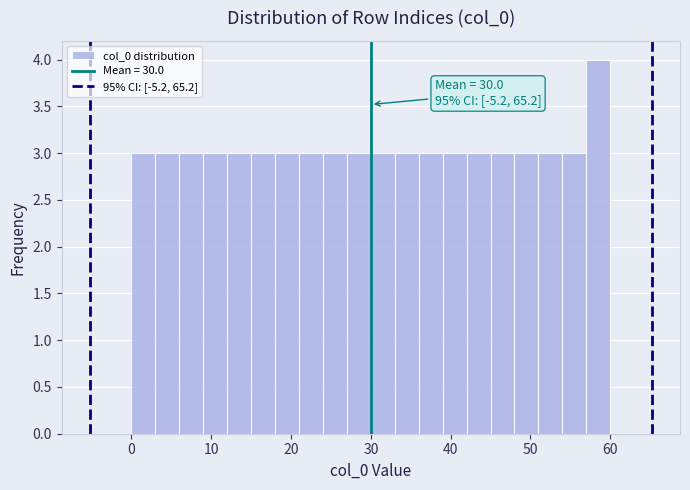

Around what value on the x-axis is the tallest bar? Give the approximate position of its centre, as read against the axis.

59